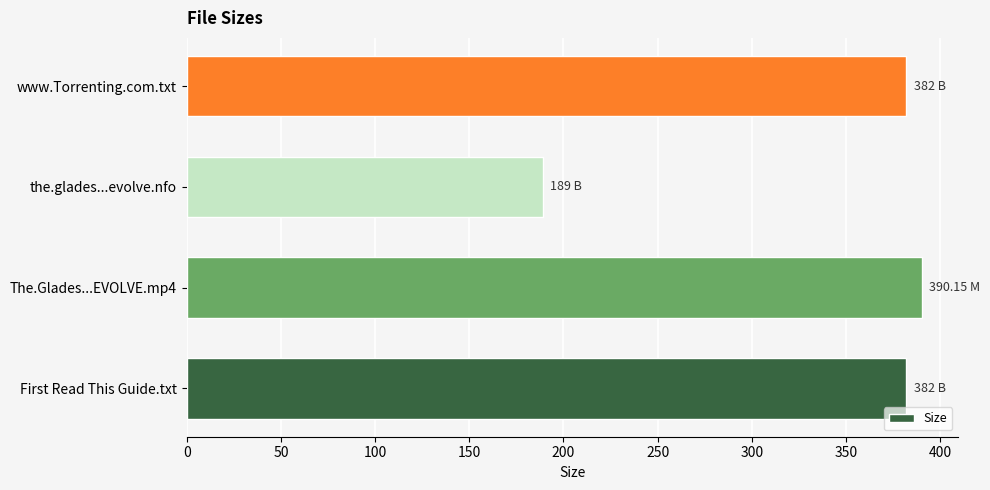

At which category does the chart reach its minimum across all series?

the.glades...evolve.nfo